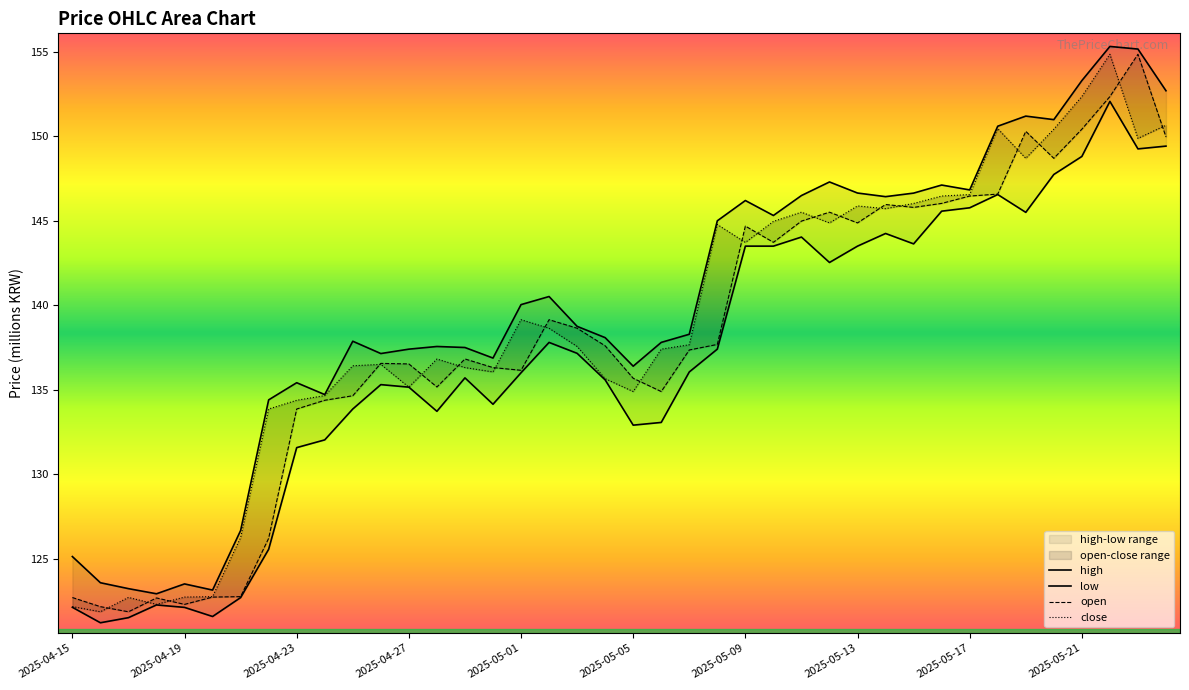

What is the difference between the maximum and minimum values in the close series?

33.0